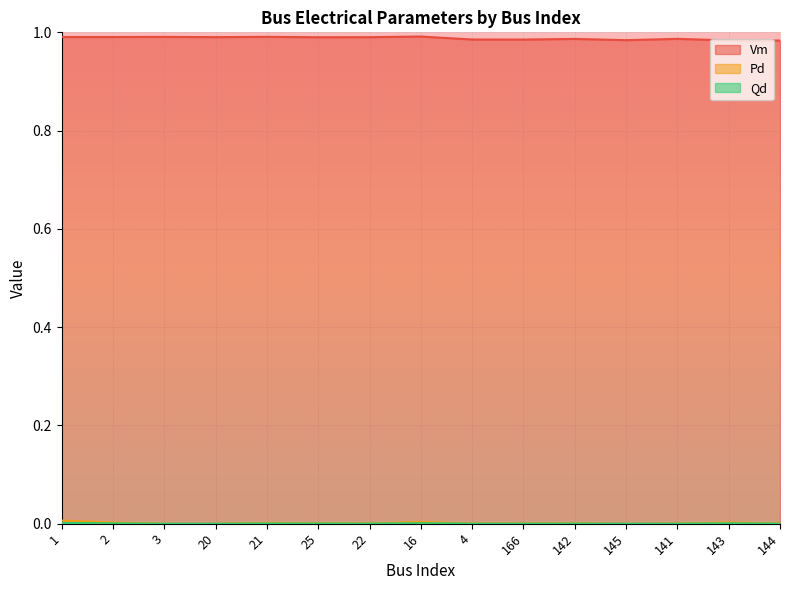

Does the chart display data point markers on the line(s)?

No